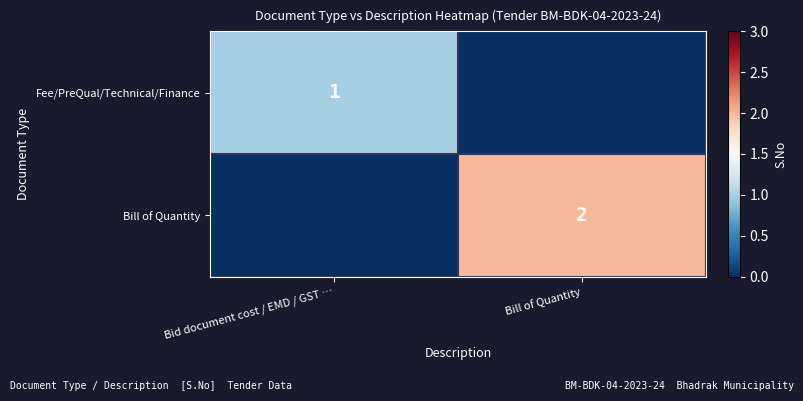

Is it true that Bill of Quantity equals 2 at Bill of Quantity?

True